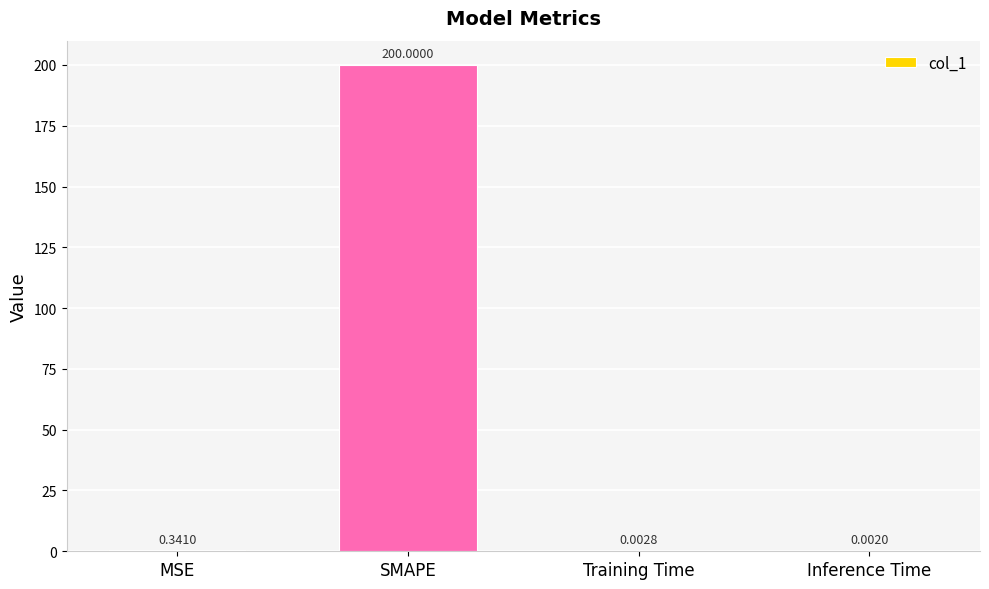

Which label corresponds to the largest value in the chart?

SMAPE